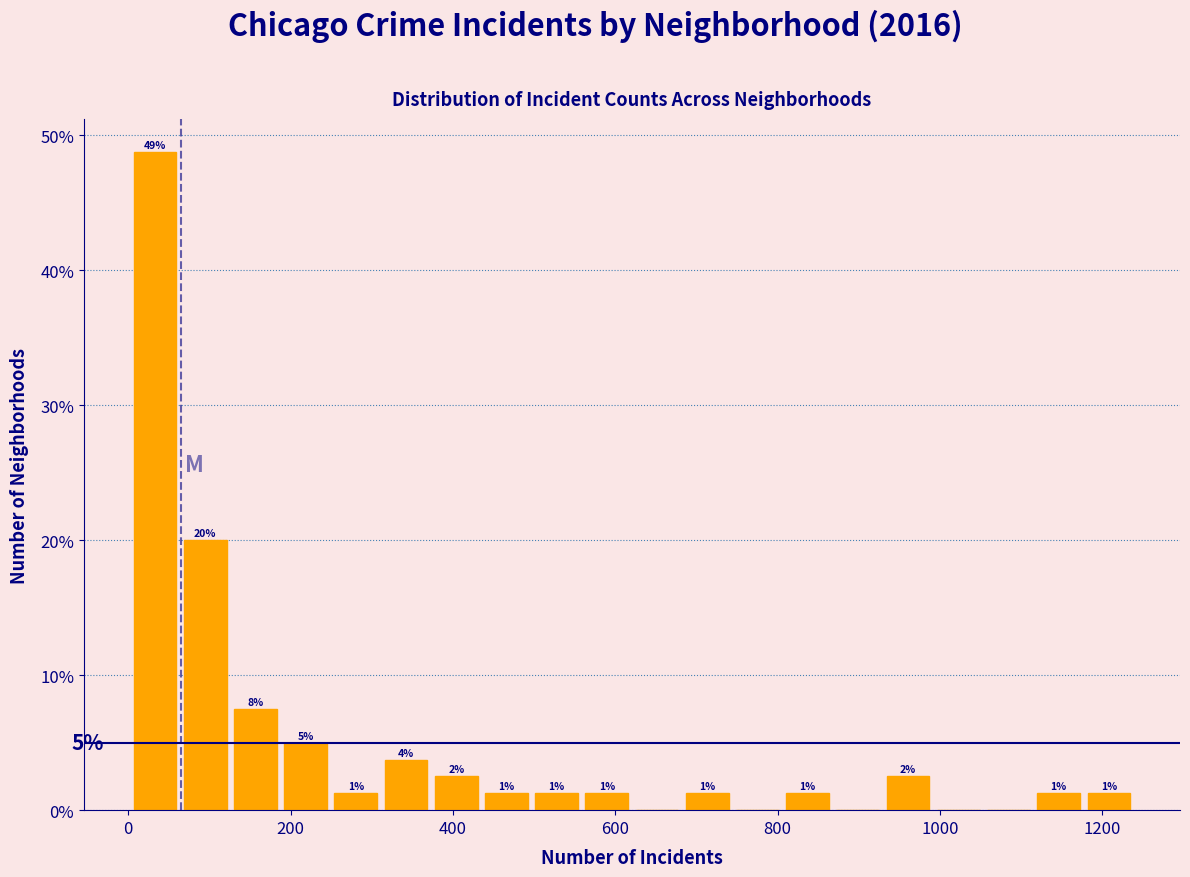

Read against the x-axis, roughly where is the centre of the tallest bar?

40